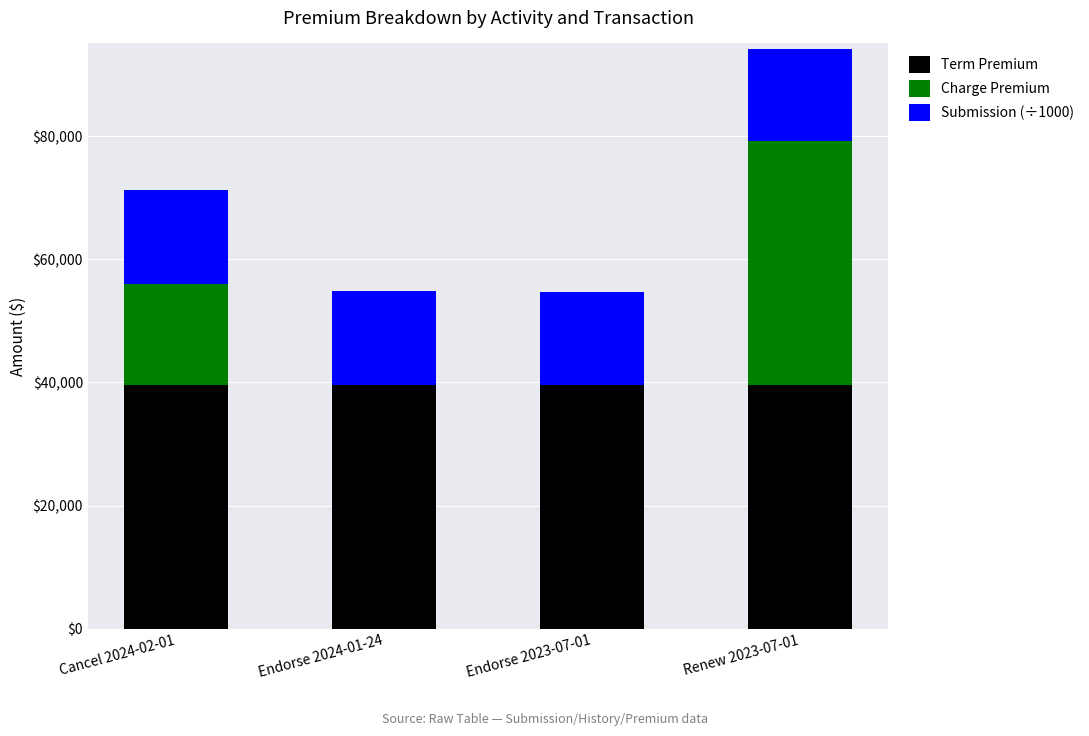

What is the sum of the Term Premium values at Endorse 2024-01-24 and Cancel 2024-02-01?

79256.0